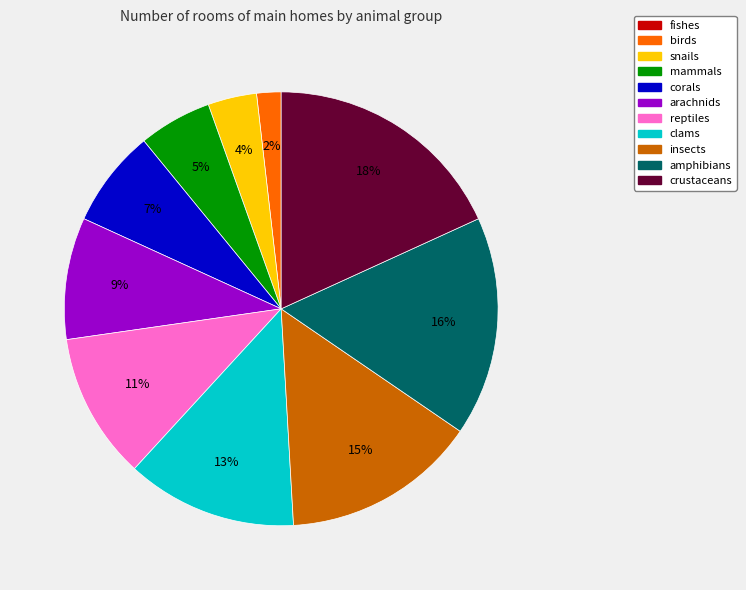

Which has a higher value, amphibians or snails?

amphibians